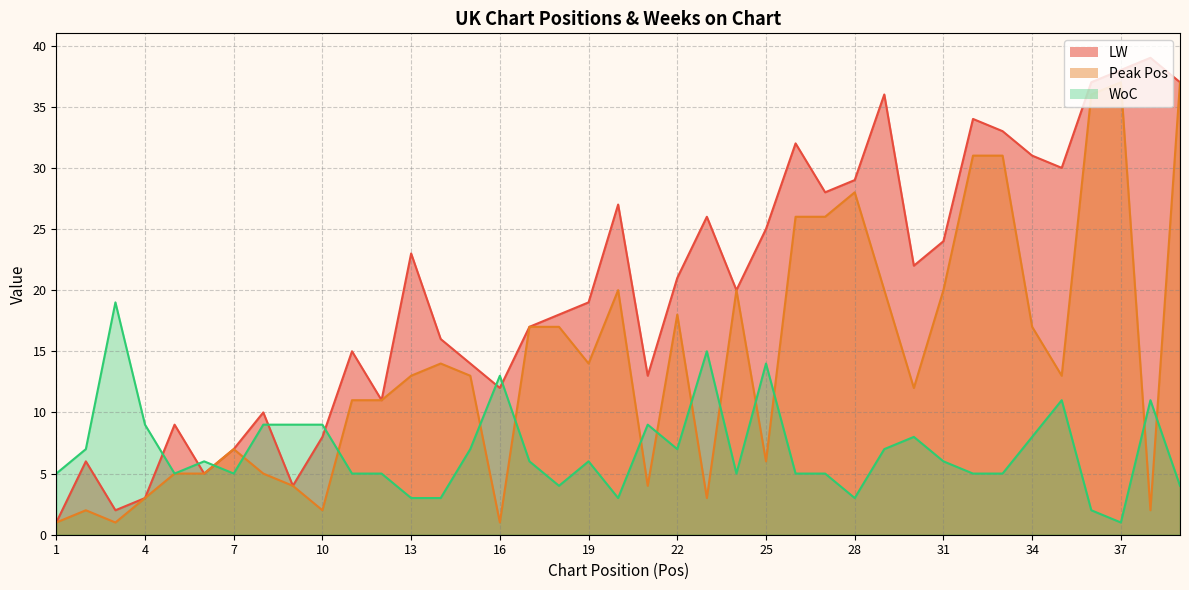

Is the value of WoC at 39 greater than the value of LW at 25?

No